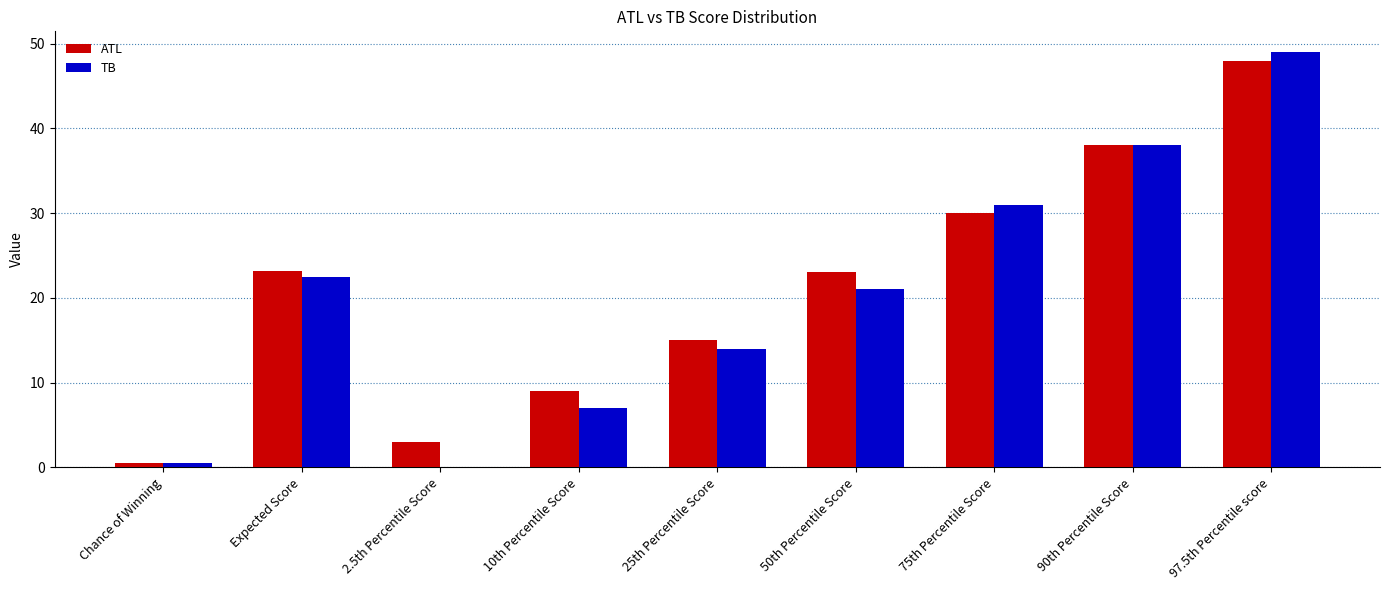

Read the TB value at 90th Percentile Score.

38.0